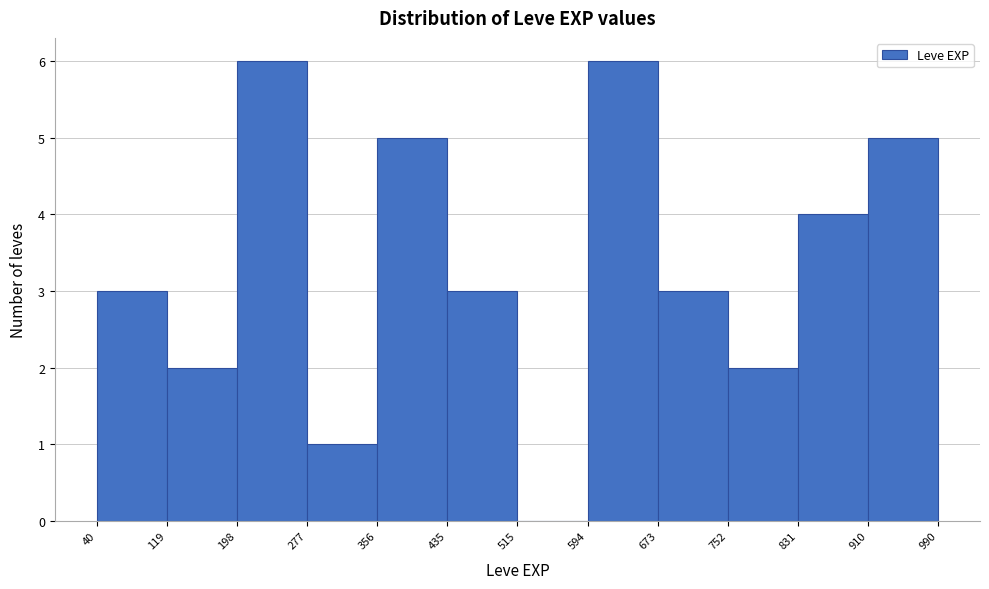

What is the height of the bar covering 198 to 277 on the x-axis? The values are not printed on the chart, so give them approximately, as read against the axis.

6